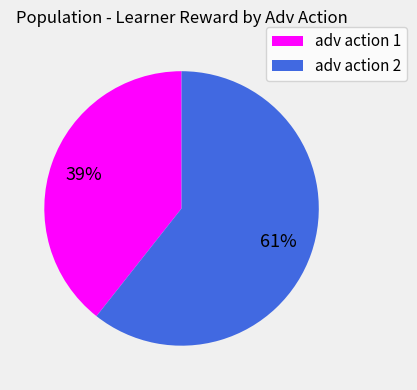

To the nearest percent, what is the combined percentage of adv action 2 and adv action 1?

100%